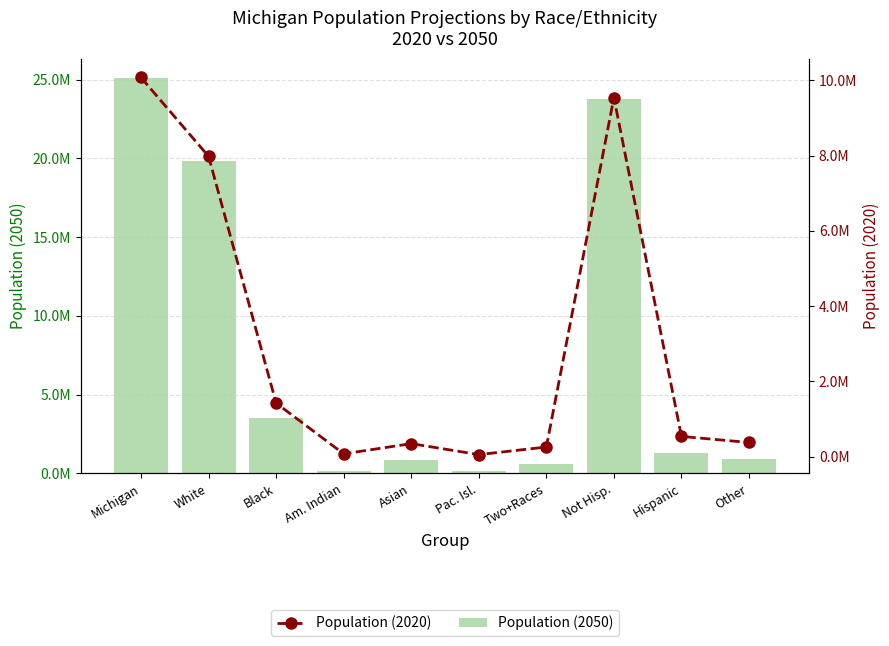

List the series in order of their overall mean, lowest first.

Population (2020), Population (2050)